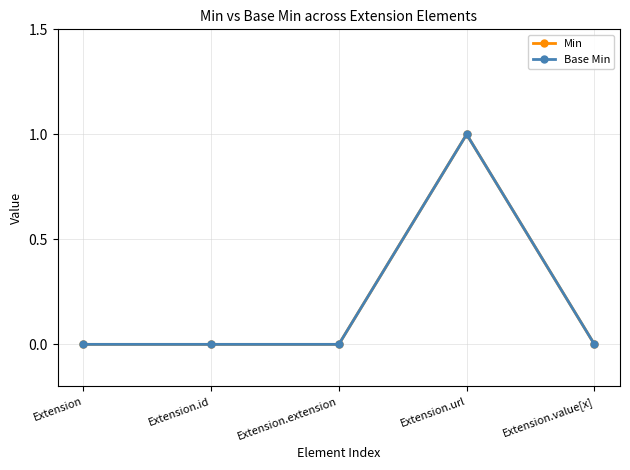

Does the chart have visible grid lines?

Yes